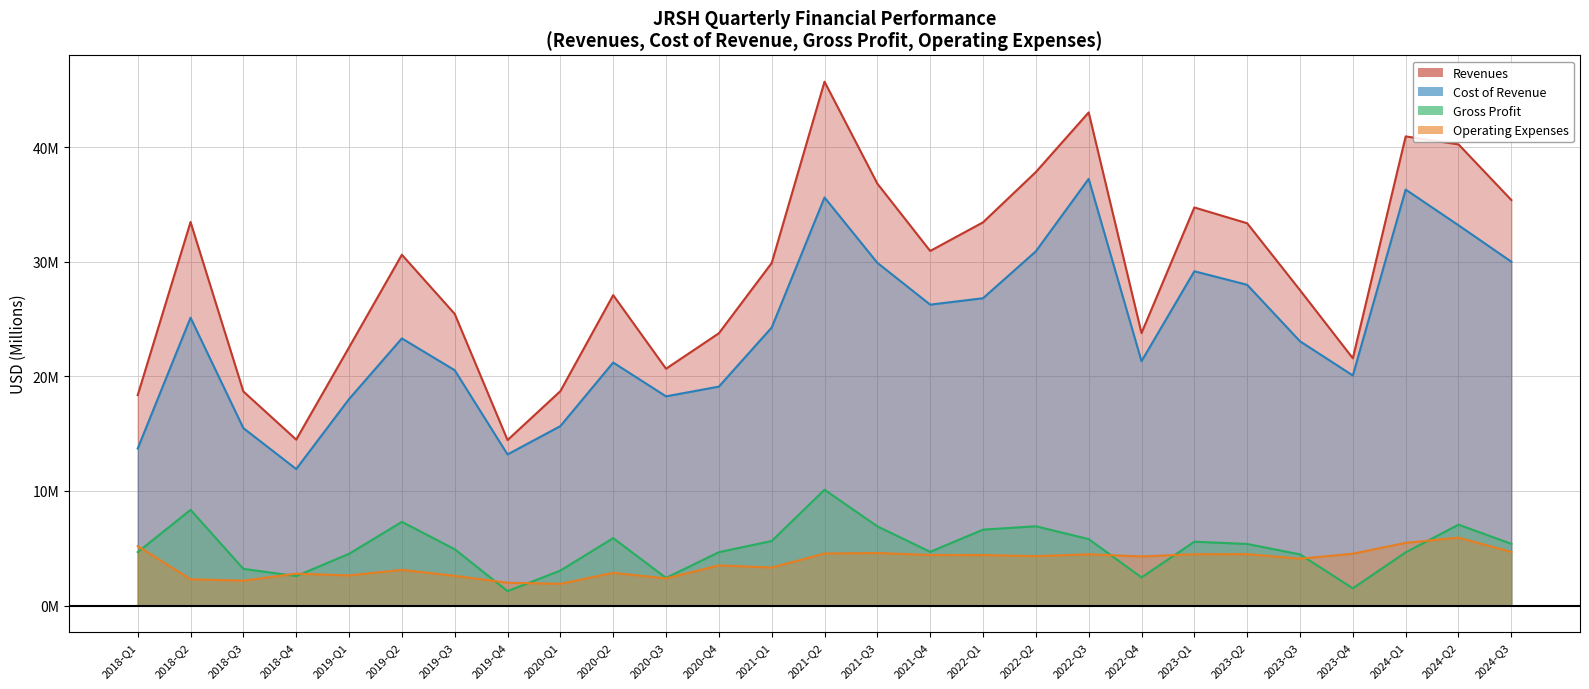

What are all the series names shown in the legend?

Revenues, Cost of Revenue, Gross Profit, Operating Expenses